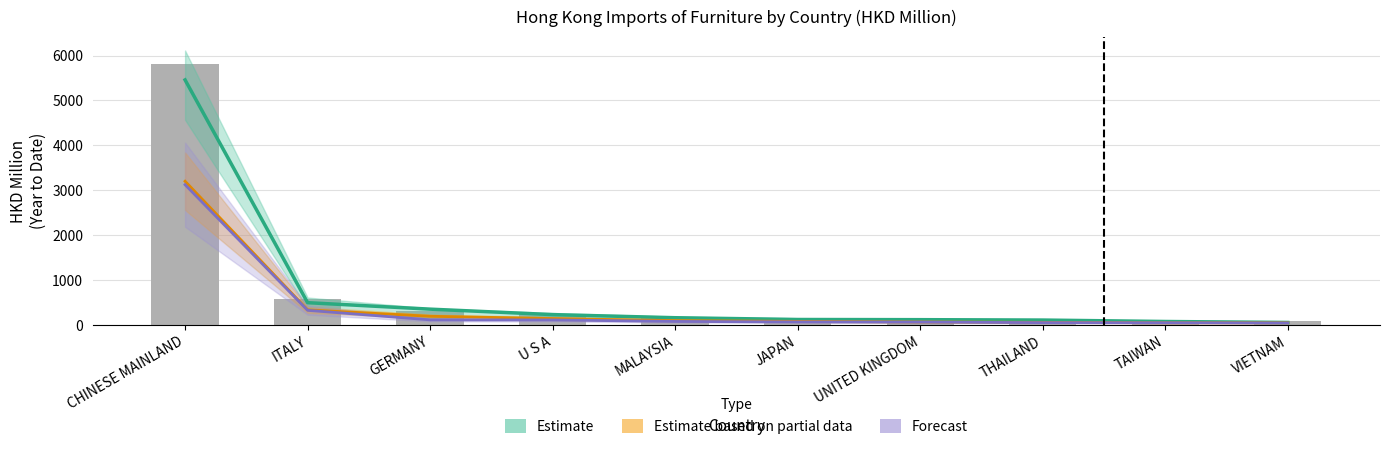

What position from the right is ITALY?

9